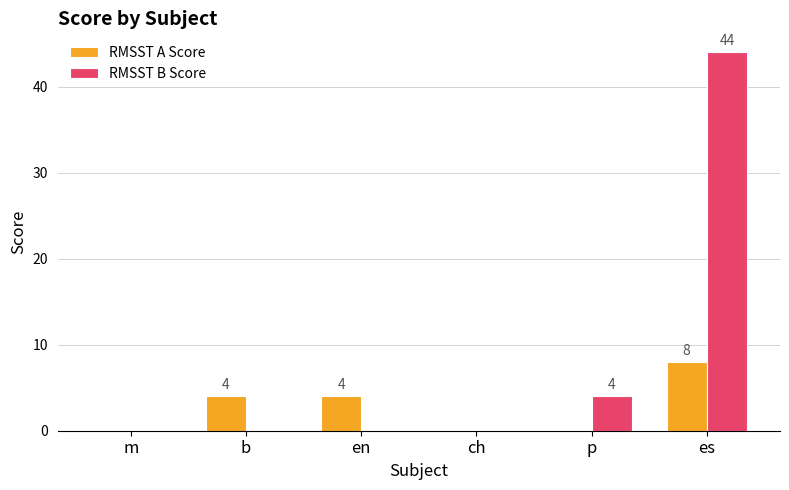

Count the number of categories in the chart.

6